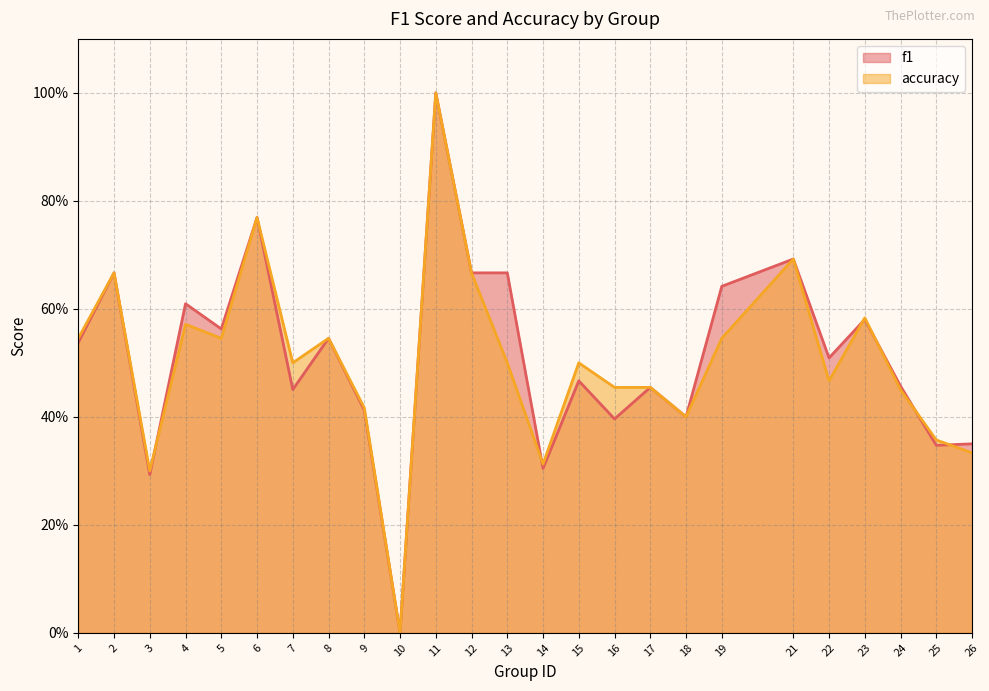

Does the chart have visible grid lines?

Yes